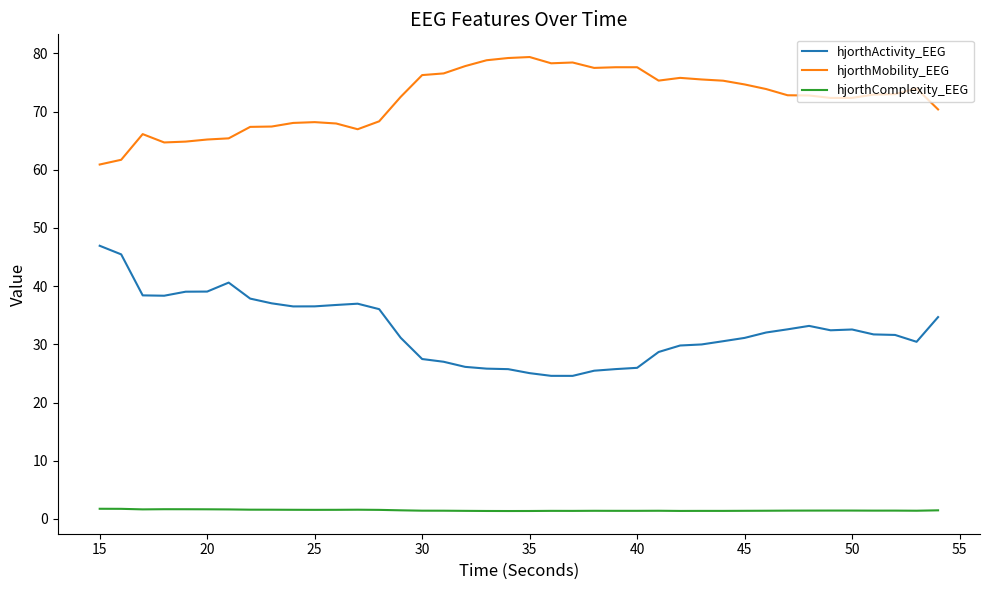

What is the lowest value of the hjorthMobility_EEG series?

60.9